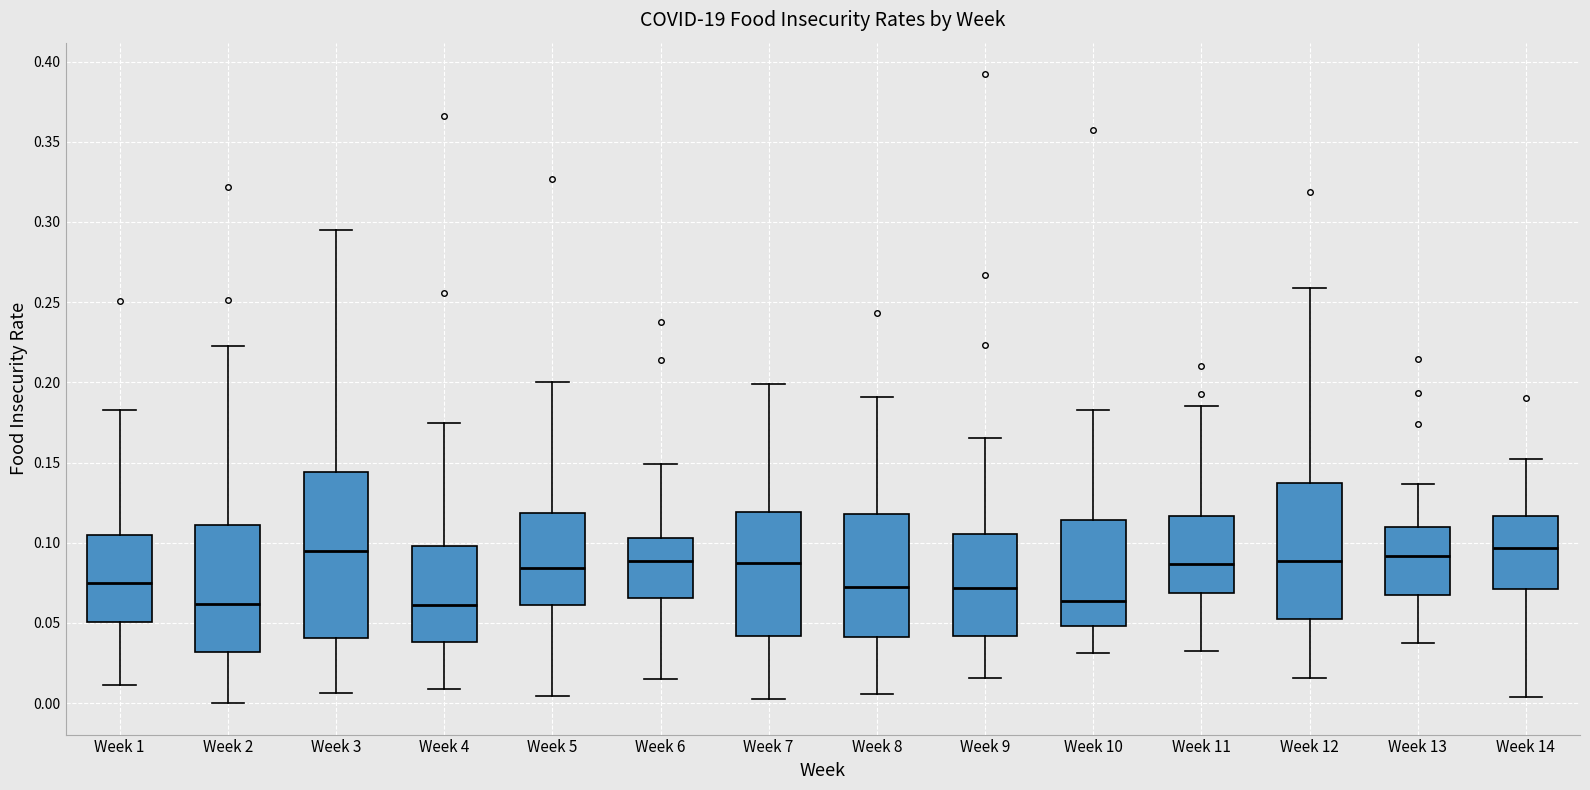

Reading left to right, transcribe this box plot: for each box, give where its median line is, the range the box spans, and where its two whiskers end, as read against the y-axis. The values are not printed on the chart, so give them approximately, as read against the axis.

Week 1: median 0.075, box 0.050 to 0.105, whiskers 0.010 to 0.185
Week 2: median 0.060, box 0.030 to 0.110, whiskers 0.000 to 0.220
Week 3: median 0.095, box 0.040 to 0.145, whiskers 0.005 to 0.295
Week 4: median 0.060, box 0.040 to 0.100, whiskers 0.010 to 0.175
Week 5: median 0.085, box 0.060 to 0.120, whiskers 0.005 to 0.200
Week 6: median 0.090, box 0.065 to 0.105, whiskers 0.015 to 0.150
Week 7: median 0.085, box 0.040 to 0.120, whiskers 0.005 to 0.200
Week 8: median 0.070, box 0.040 to 0.120, whiskers 0.005 to 0.190
Week 9: median 0.070, box 0.040 to 0.105, whiskers 0.015 to 0.165
Week 10: median 0.065, box 0.050 to 0.115, whiskers 0.030 to 0.185
Week 11: median 0.085, box 0.070 to 0.115, whiskers 0.030 to 0.185
Week 12: median 0.090, box 0.050 to 0.135, whiskers 0.015 to 0.260
Week 13: median 0.090, box 0.070 to 0.110, whiskers 0.035 to 0.135
Week 14: median 0.095, box 0.070 to 0.115, whiskers 0.005 to 0.150